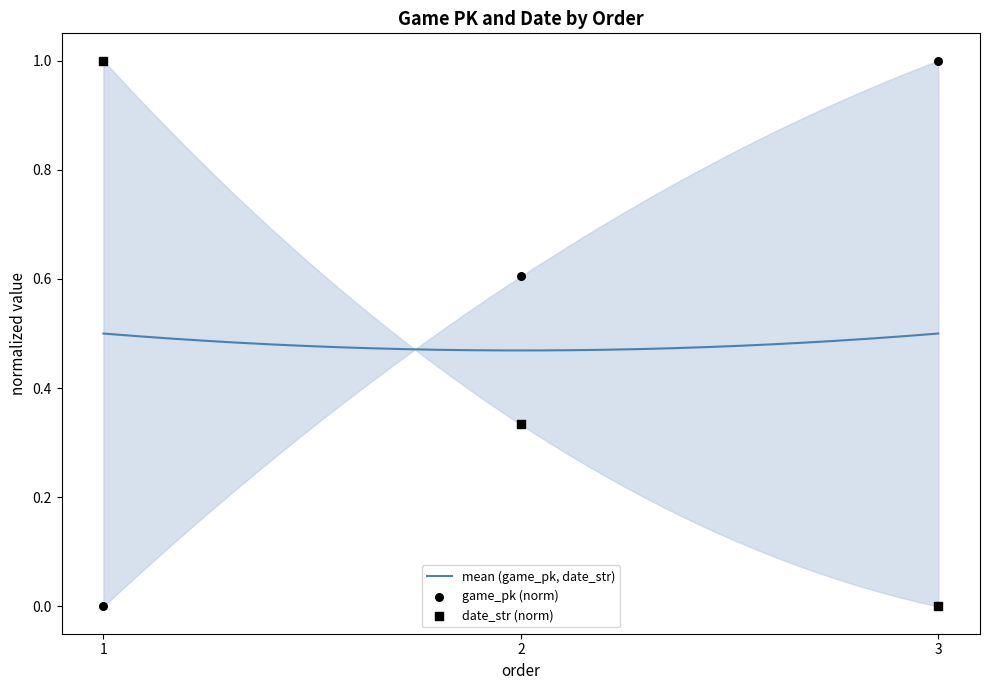

Which series reaches the minimum Y coordinate?

game_pk